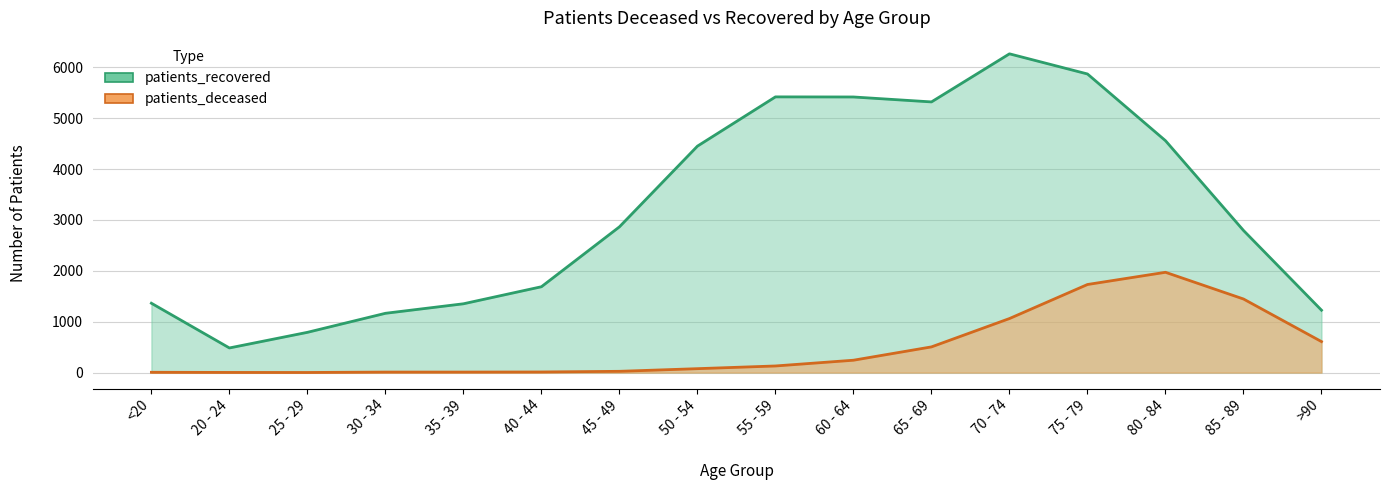

Reading right to left, transcribe all the data shown in this chart.

patients_deceased: >90=609	85 - 89=1446	80 - 84=1971	75 - 79=1731	70 - 74=1062	65 - 69=505	60 - 64=243	55 - 59=130	50 - 54=77	45 - 49=25	40 - 44=12	35 - 39=10	30 - 34=10	25 - 29=2	20 - 24=3	<20=6
patients_recovered: >90=1226	85 - 89=2793	80 - 84=4557	75 - 79=5868	70 - 74=6264	65 - 69=5319	60 - 64=5416	55 - 59=5418	50 - 54=4450	45 - 49=2864	40 - 44=1687	35 - 39=1352	30 - 34=1165	25 - 29=791	20 - 24=484	<20=1363